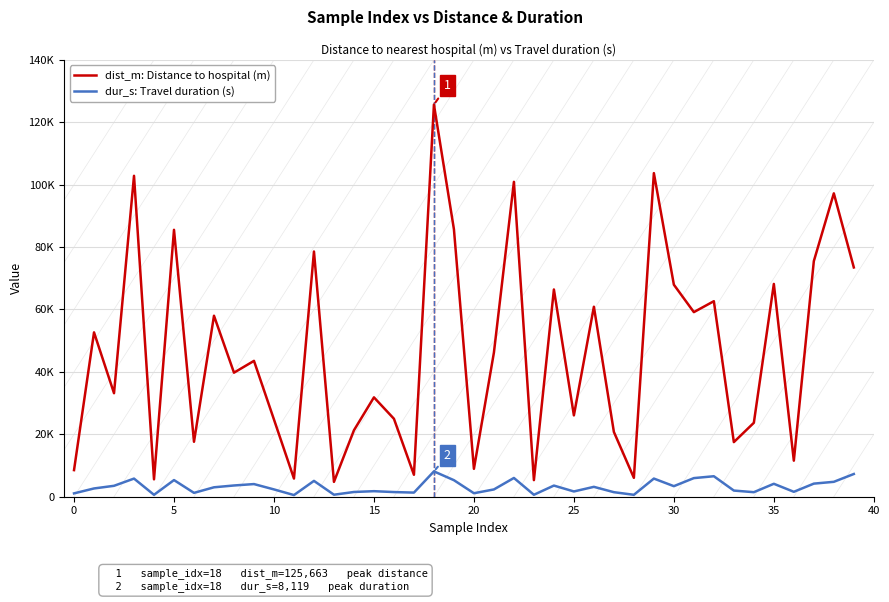

Does the chart have visible grid lines?

Yes